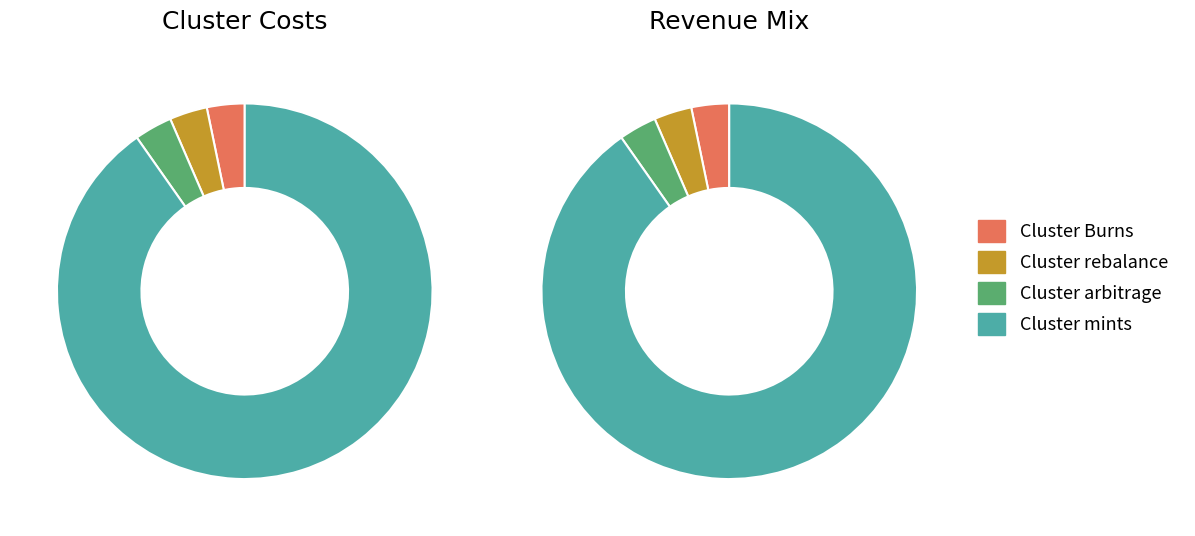

Is there any slice that represents more than half of the pie?

Yes